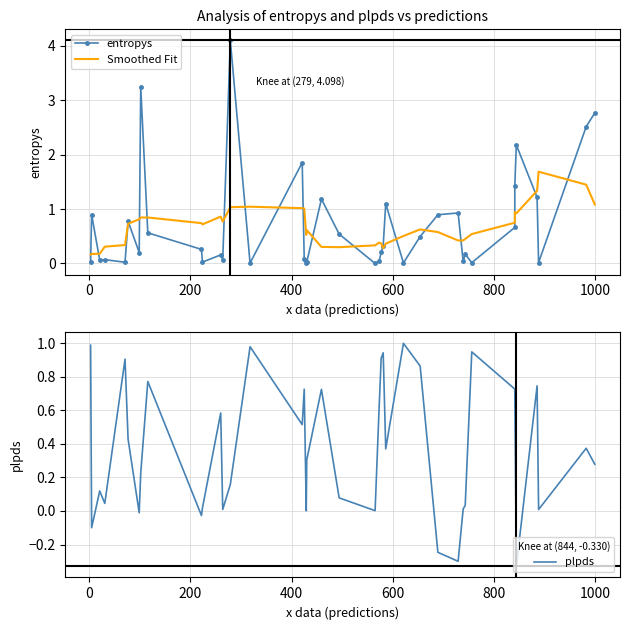

What is the value of the Smoothed Fit point at the 19th from the left?

0.6